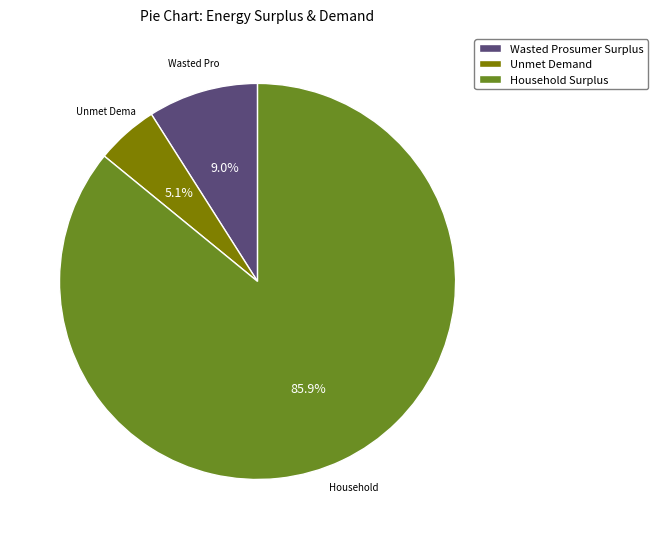

Which has a higher value, Unmet Demand or Household Surplus?

Household Surplus